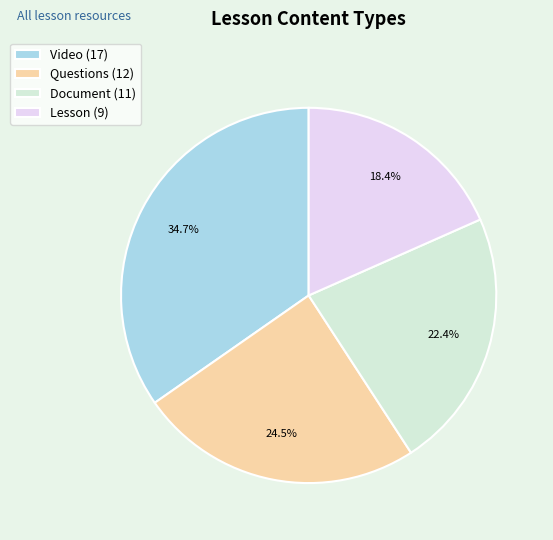

Which category has the biggest portion of the pie?

Video (17)